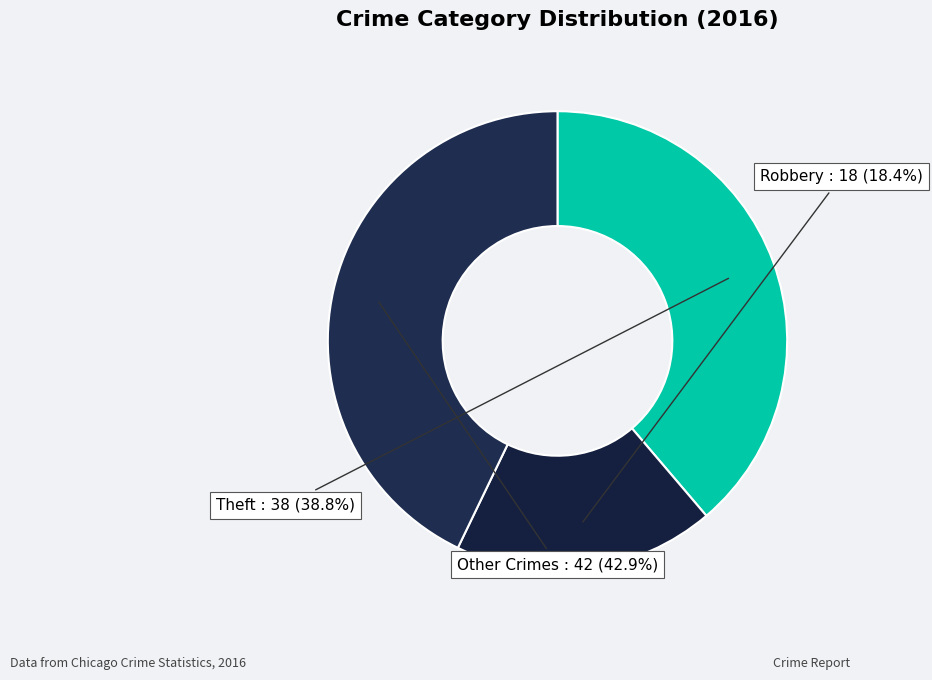

What is the largest slice in the pie chart?

Other Crimes